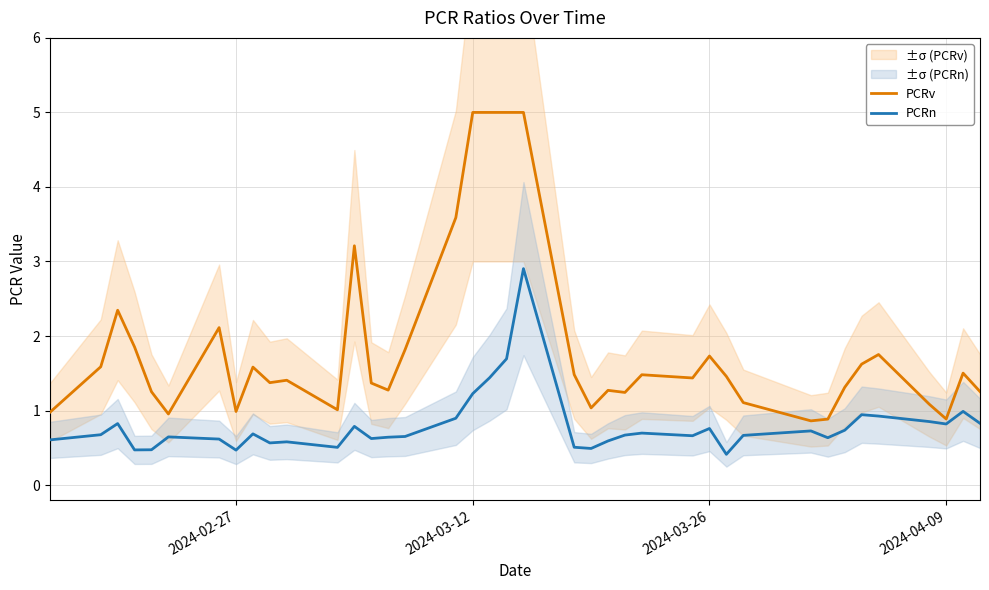

Reading left to right, list all the values displayed in this chart.

PCRv: 1.0	1.6	2.3	1.9	1.3	1.0	2.1	1.0	1.6	1.4	1.4	1.0	3.2	1.4	1.3	1.8	3.6	5.0	5.0	5.0	5.0	1.5	1.0	1.3	1.2	1.5	1.4	1.7	1.5	1.1	0.9	0.9	1.3	1.6	1.8	1.1	0.9	1.5	1.3
PCRn: 0.6	0.7	0.8	0.5	0.5	0.6	0.6	0.5	0.7	0.6	0.6	0.5	0.8	0.6	0.6	0.7	0.9	1.2	1.4	1.7	2.9	0.5	0.5	0.6	0.7	0.7	0.7	0.8	0.4	0.7	0.7	0.6	0.7	0.9	0.9	0.9	0.8	1.0	0.8